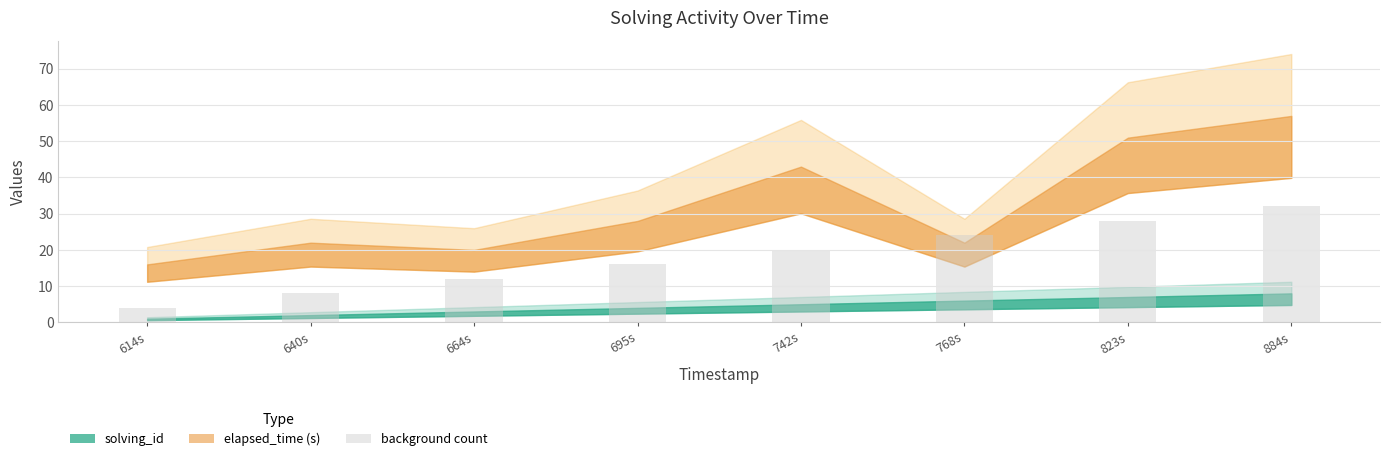

Which label corresponds to the smallest value in the chart?

614s